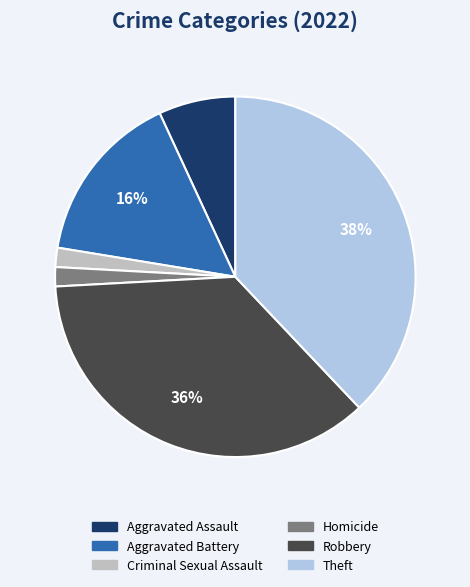

To the nearest percent, what is the difference between the largest and smallest slice percentages?

36%